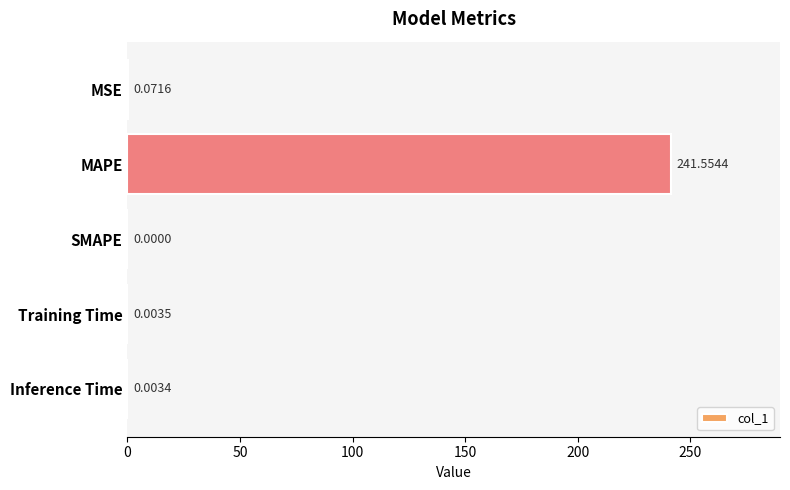

At which category does the chart reach its peak across all series?

MAPE